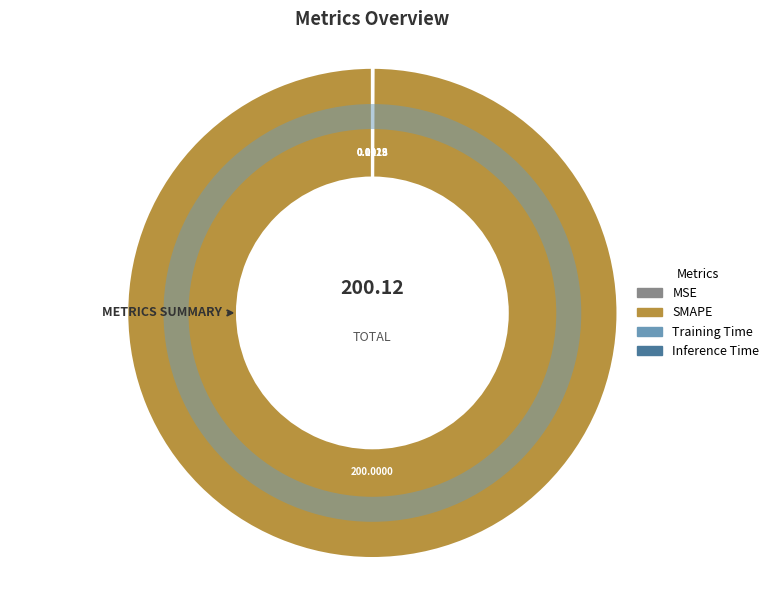

Does SMAPE account for over 50% of the chart?

Yes